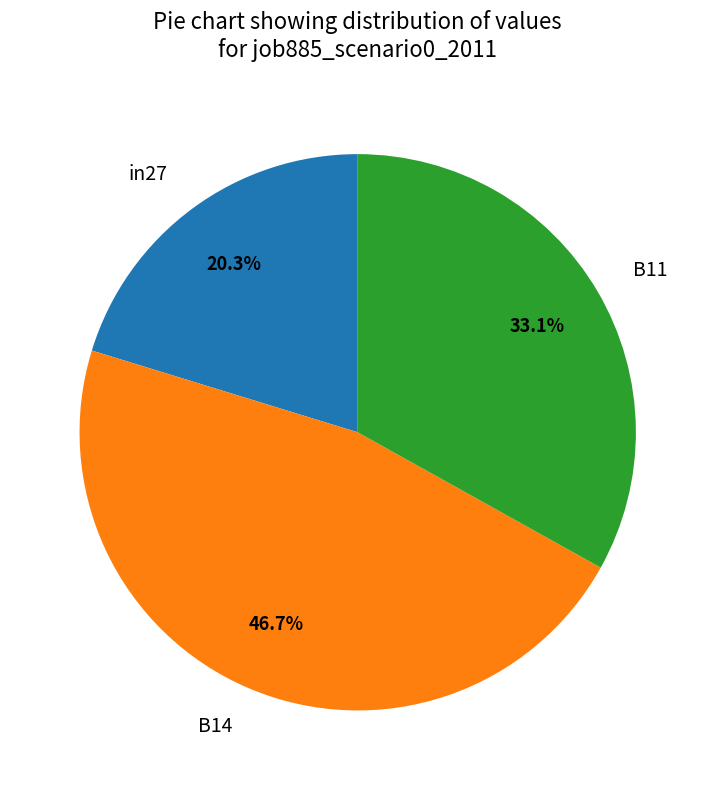

Between B14 and in27, which is larger?

B14